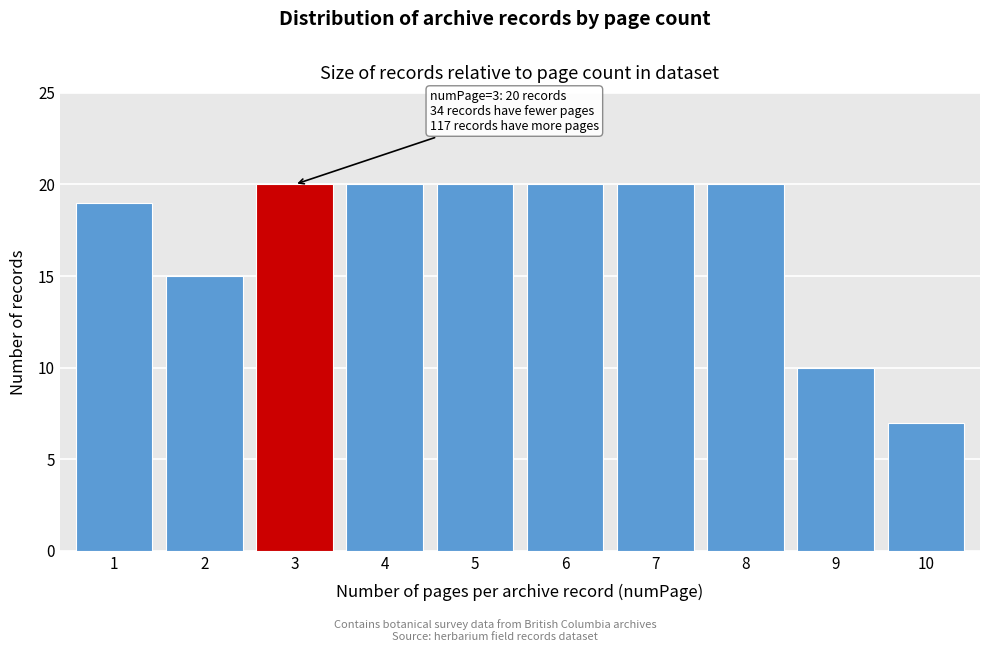

Reading left to right, list all the values displayed in this chart.

1=19	2=15	3=20	4=20	5=20	6=20	7=20	8=20	9=10	10=7